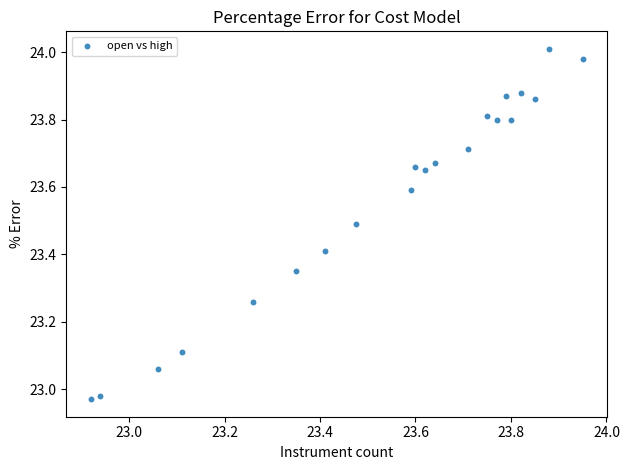

What is the range of X values (max minus min)?

1.0